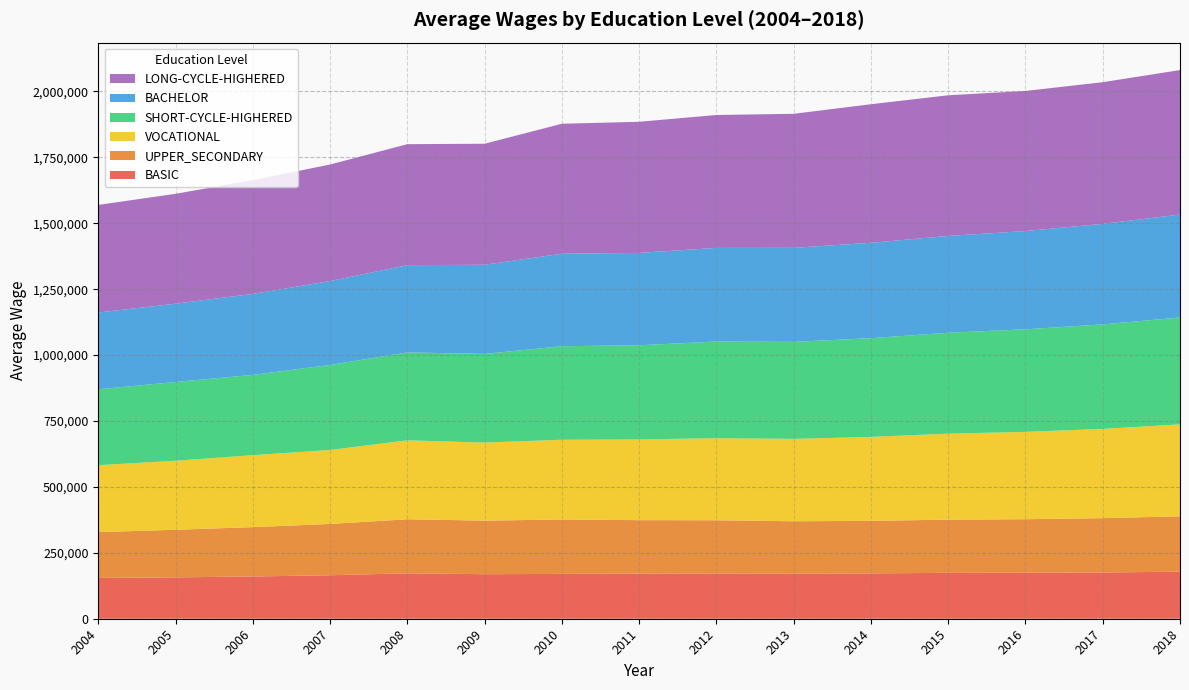

Reading left to right, list all the values displayed in this chart.

BASIC: 2004=154802	2005=156790	2006=160251	2007=164884	2008=172250	2009=168796	2010=170034	2011=170992	2012=171668	2013=170445	2014=172088	2015=173916	2016=174296	2017=175367	2018=178429
UPPER_SECONDARY: 2004=173784	2005=180704	2006=187161	2007=194647	2008=205038	2009=203287	2010=206453	2011=202893	2012=201891	2013=199281	2014=199254	2015=201887	2016=203181	2017=206116	2018=210139
VOCATIONAL: 2004=253831	2005=261778	2006=273039	2007=280598	2008=299447	2009=296083	2010=302359	2011=306064	2012=311285	2013=312446	2014=318379	2015=326172	2016=331303	2017=338505	2018=348549
SHORT-CYCLE-HIGHERED: 2004=287917	2005=298640	2006=304563	2007=322466	2008=333466	2009=336390	2010=354698	2011=357356	2012=366576	2013=367943	2014=374435	2015=382691	2016=389085	2017=396425	2018=405579
BACHELOR: 2004=291358	2005=296961	2006=307079	2007=318143	2008=330894	2009=338064	2010=350925	2011=350361	2012=355107	2013=356785	2014=361730	2015=367281	2016=372685	2017=381338	2018=390340
LONG-CYCLE-HIGHERED: 2004=407903	2005=416802	2006=431484	2007=442065	2008=458911	2009=459019	2010=492971	2011=497268	2012=504154	2013=508252	2014=525600	2015=533503	2016=531256	2017=537353	2018=548041